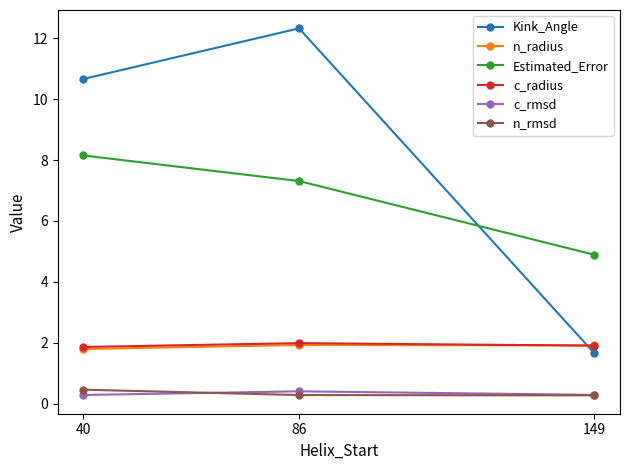

Reading left to right, extract all data points from this chart.

Kink_Angle: 40=10.7	86=12.3	149=1.7
n_radius: 40=1.8	86=1.9	149=1.9
Estimated_Error: 40=8.1	86=7.3	149=4.9
c_radius: 40=1.9	86=2.0	149=1.9
c_rmsd: 40=0.3	86=0.4	149=0.3
n_rmsd: 40=0.5	86=0.3	149=0.3